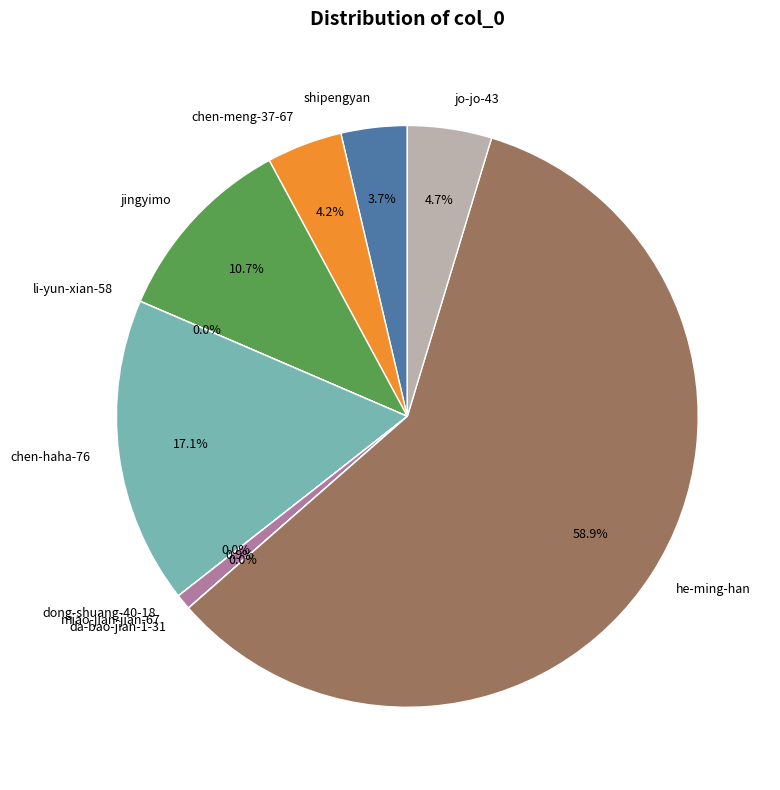

To the nearest percent, what portion does jo-jo-43 represent?

5%